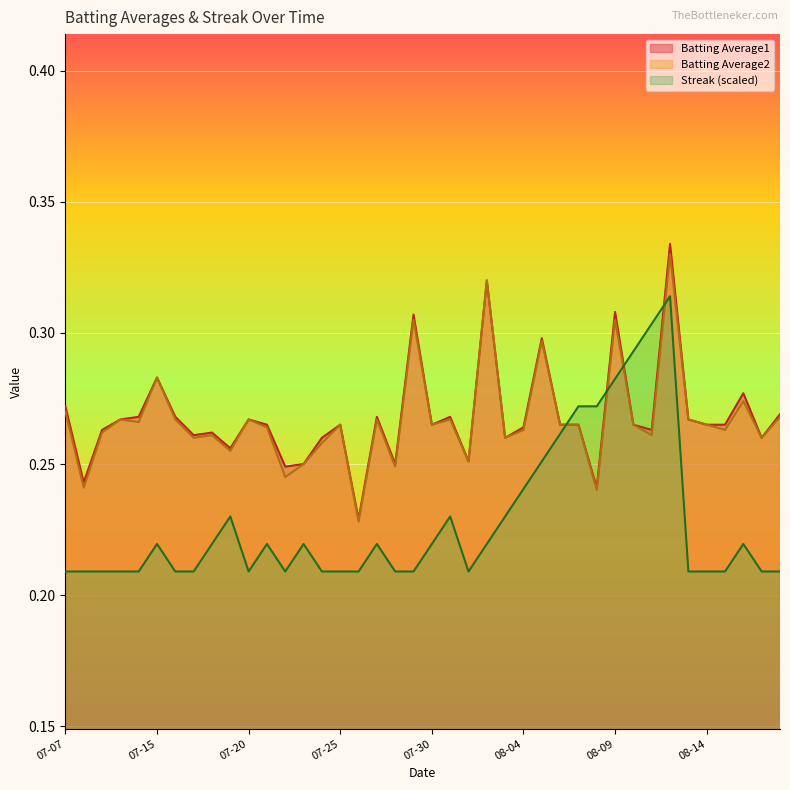

What is the label of the 10th point from the left?

2010-07-19